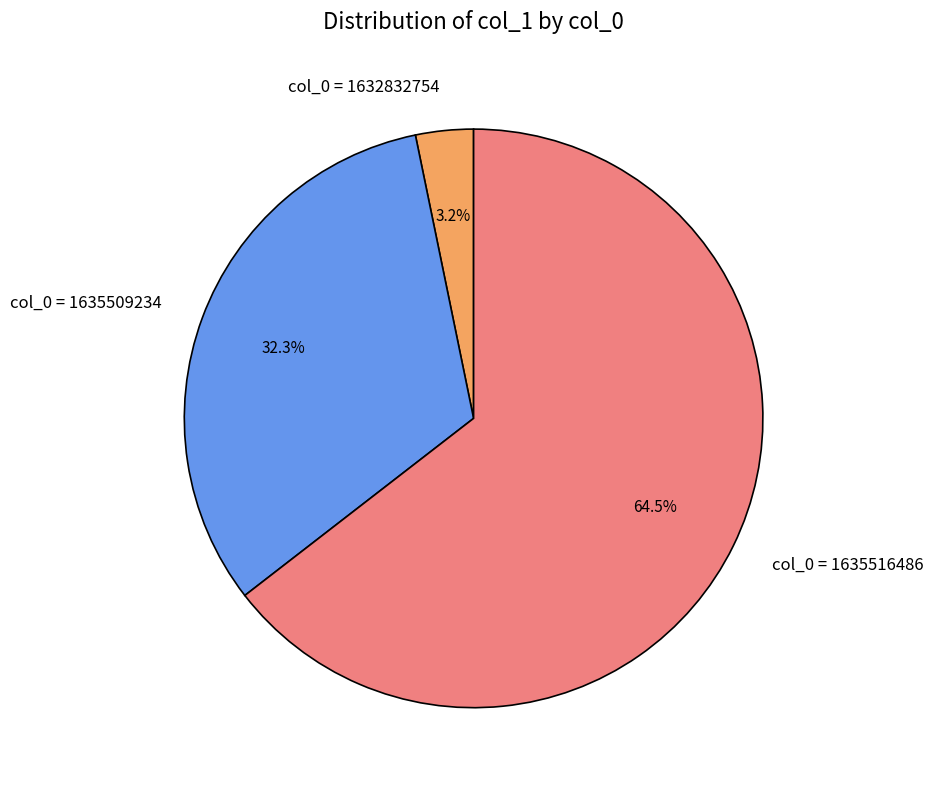

Which has a higher value, col_0 = 1635509234 or col_0 = 1635516486?

col_0 = 1635516486